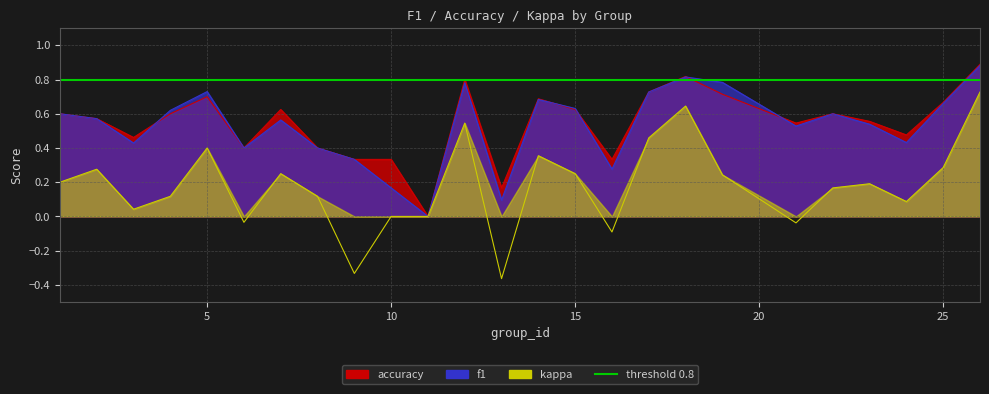

What is the average value of the kappa series?

0.2